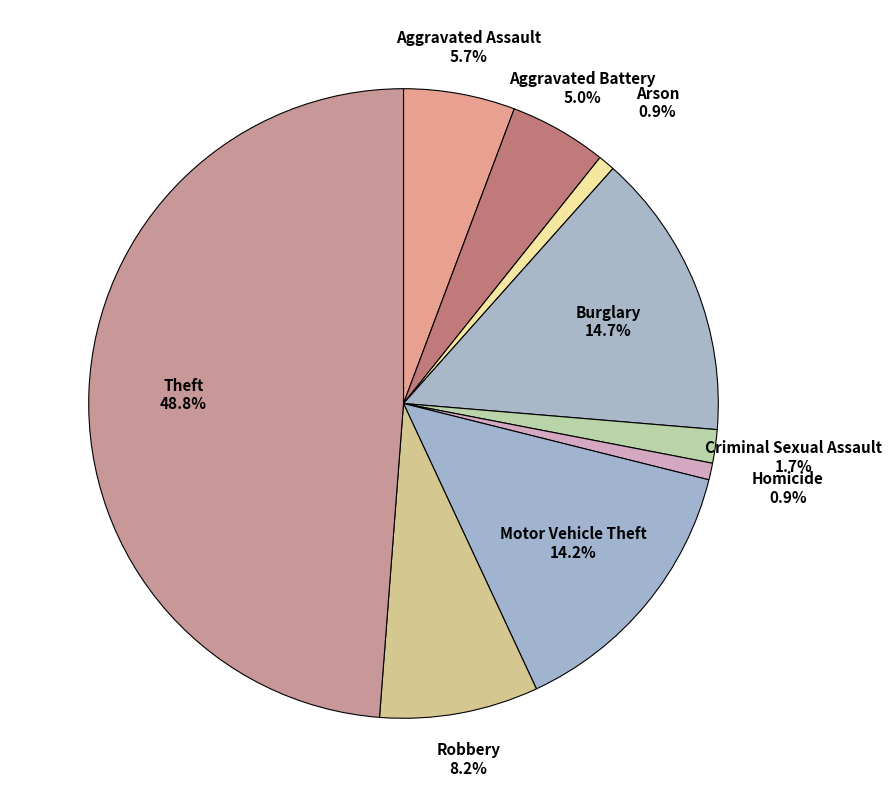

To the nearest percent, what is the difference between the largest and smallest slice percentages?

48%